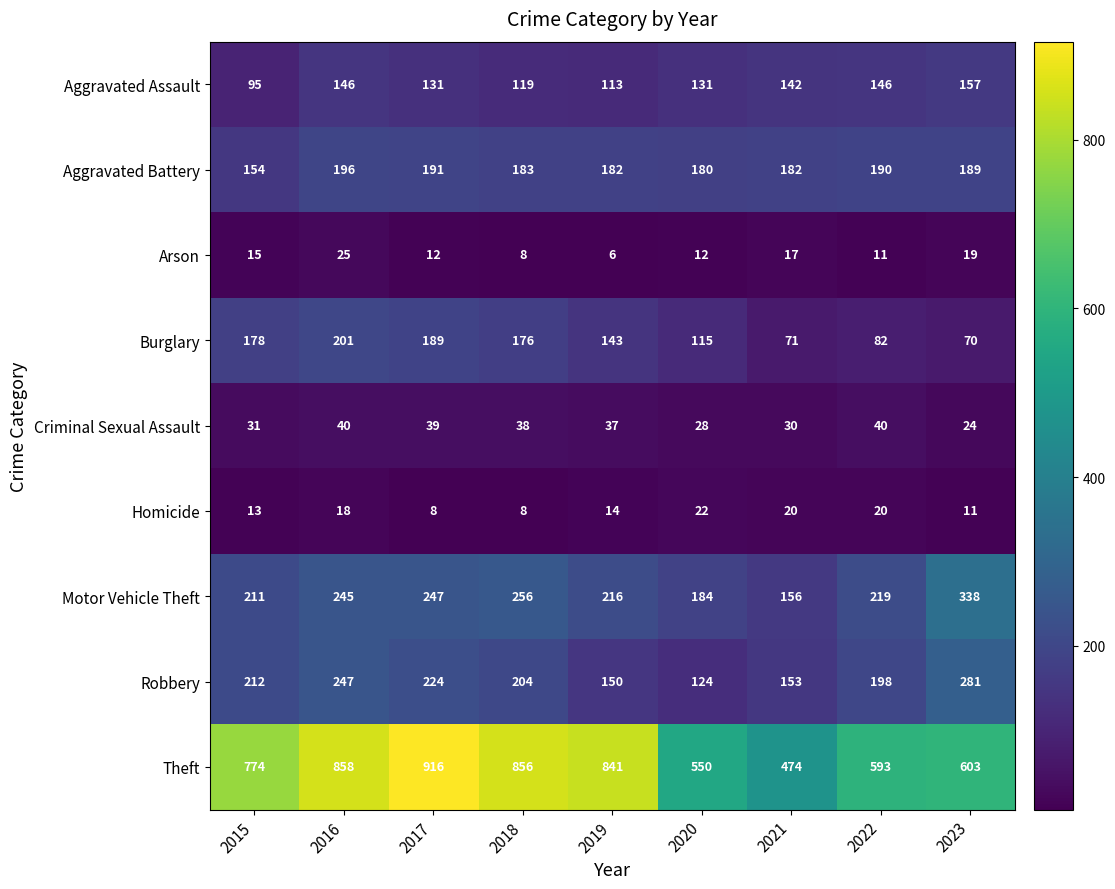

What is the average value of the Robbery series?

199